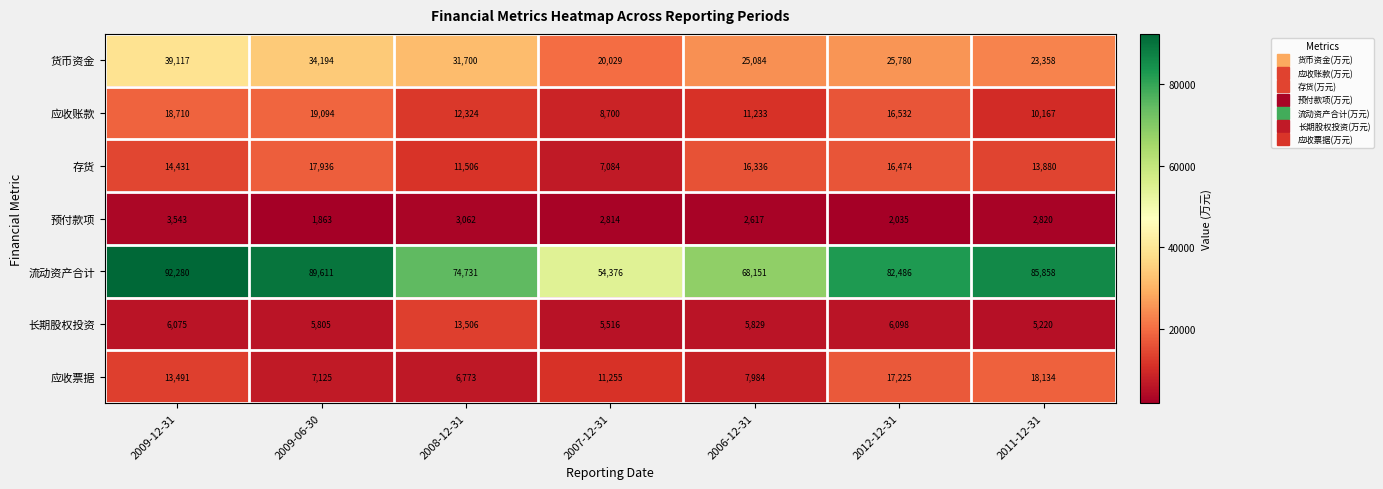

Where does the 应收账款 series first go above 12324?

2009-12-31